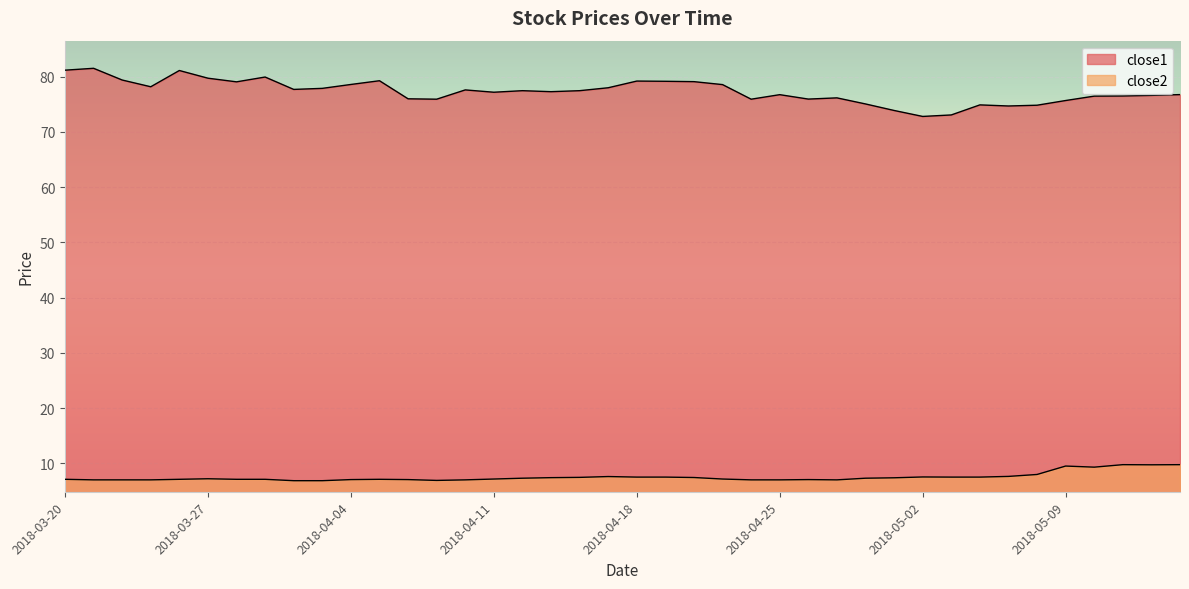

Reading right to left, list all the values displayed in this chart.

close1: 2018-05-15=76.7	2018-05-14=76.6	2018-05-11=76.5	2018-05-10=76.5	2018-05-09=75.7	2018-05-08=74.8	2018-05-07=74.7	2018-05-04=74.9	2018-05-03=73.1	2018-05-02=72.8	2018-05-01=73.9	2018-04-30=75.0	2018-04-27=76.1	2018-04-26=75.9	2018-04-25=76.7	2018-04-24=75.9	2018-04-23=78.5	2018-04-20=79.1	2018-04-19=79.1	2018-04-18=79.2	2018-04-17=78.0	2018-04-16=77.4	2018-04-13=77.3	2018-04-12=77.4	2018-04-11=77.2	2018-04-10=77.6	2018-04-09=75.9	2018-04-06=76.0	2018-04-05=79.2	2018-04-04=78.6	2018-04-03=77.9	2018-04-02=77.7	2018-03-29=79.9	2018-03-28=79.0	2018-03-27=79.7	2018-03-26=81.1	2018-03-23=78.2	2018-03-22=79.4	2018-03-21=81.5	2018-03-20=81.2
close2: 2018-05-15=9.8	2018-05-14=9.8	2018-05-11=9.8	2018-05-10=9.3	2018-05-09=9.5	2018-05-08=8.0	2018-05-07=7.7	2018-05-04=7.5	2018-05-03=7.5	2018-05-02=7.5	2018-05-01=7.4	2018-04-30=7.3	2018-04-27=7.0	2018-04-26=7.1	2018-04-25=7.0	2018-04-24=7.0	2018-04-23=7.2	2018-04-20=7.5	2018-04-19=7.5	2018-04-18=7.5	2018-04-17=7.6	2018-04-16=7.5	2018-04-13=7.4	2018-04-12=7.3	2018-04-11=7.2	2018-04-10=7.0	2018-04-09=6.9	2018-04-06=7.1	2018-04-05=7.1	2018-04-04=7.1	2018-04-03=6.9	2018-04-02=6.9	2018-03-29=7.1	2018-03-28=7.1	2018-03-27=7.2	2018-03-26=7.1	2018-03-23=7.0	2018-03-22=7.0	2018-03-21=7.0	2018-03-20=7.1